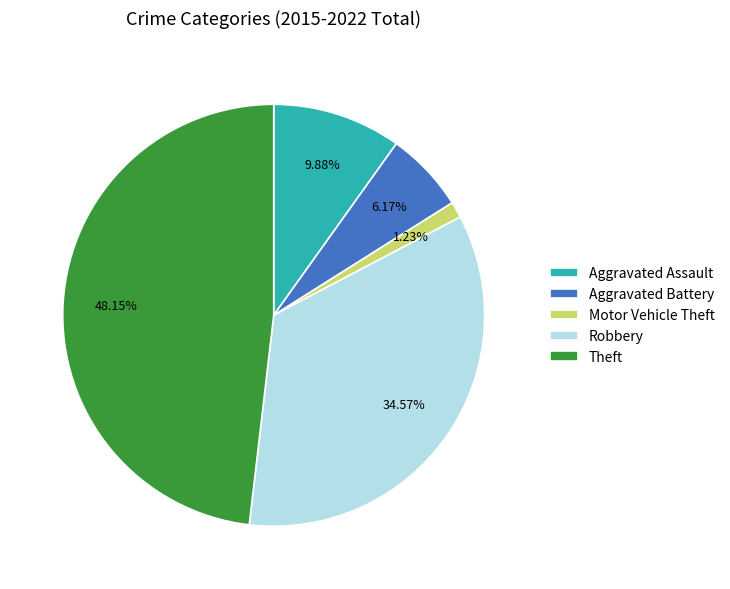

Do Aggravated Assault and Robbery together represent more than half of the pie?

No